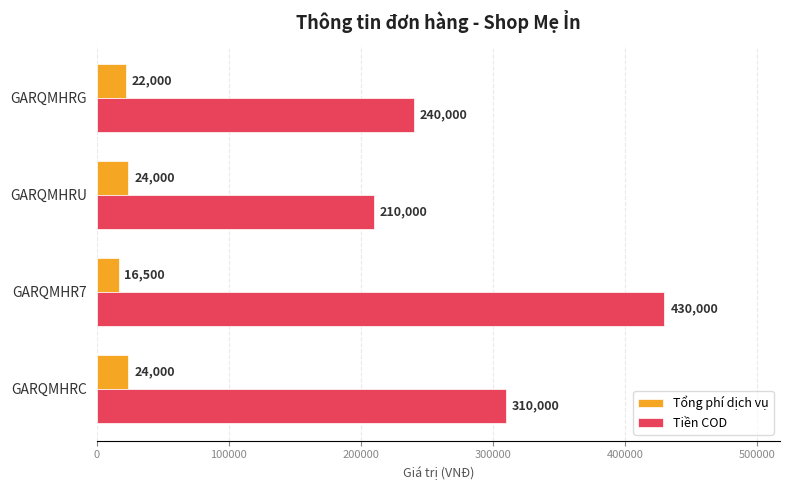

At which label is Tổng phí dịch vụ closest to 20250?

GARQMHRG